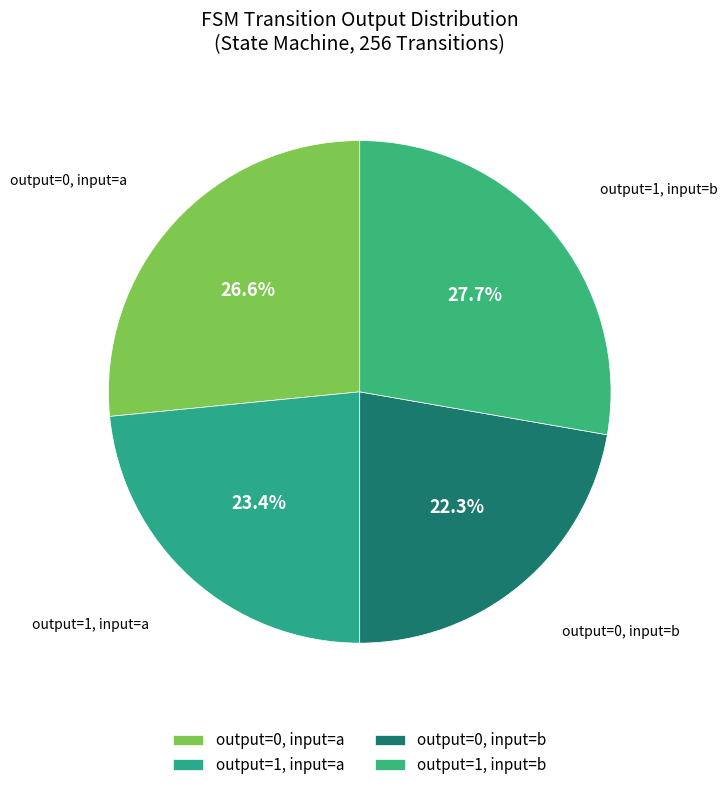

Which category has the biggest portion of the pie?

output=1, input=b